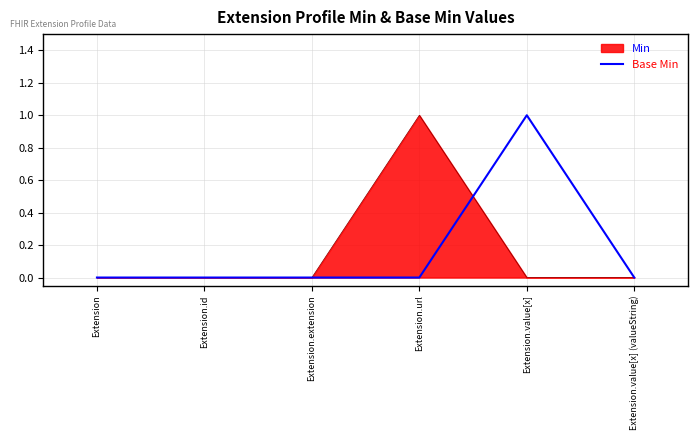

True or false: Min has a value of 0 at Extension.id.

True